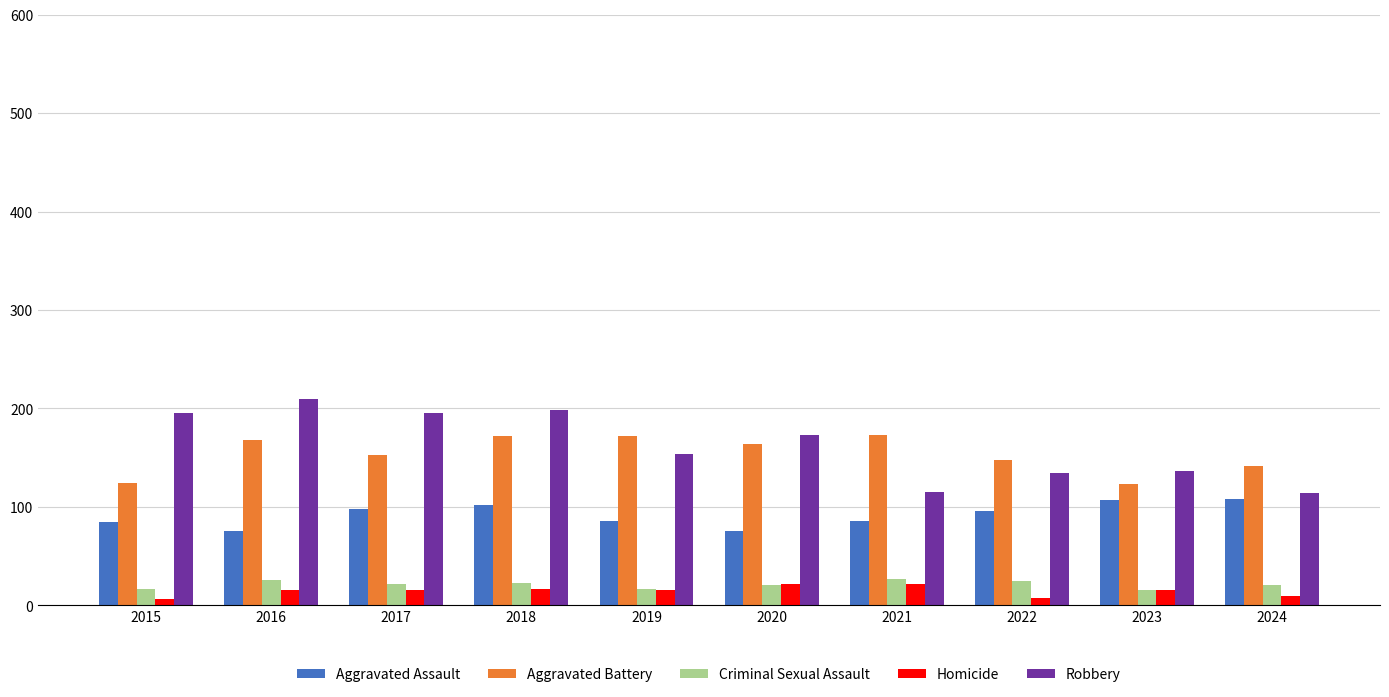

How many data points in Criminal Sexual Assault are less than 22?

5